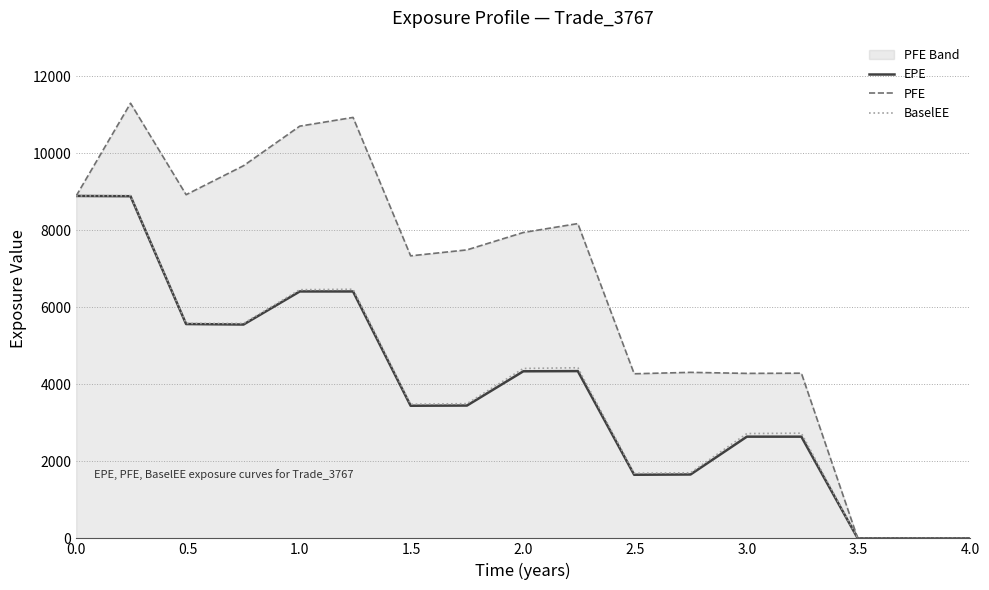

How many categories are shown in the chart?

17